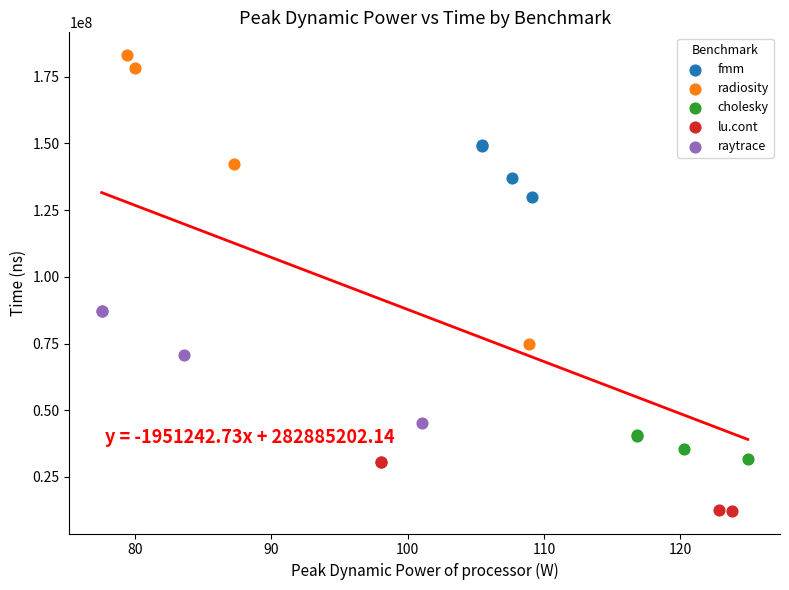

Which series contains the highest Y value?

radiosity